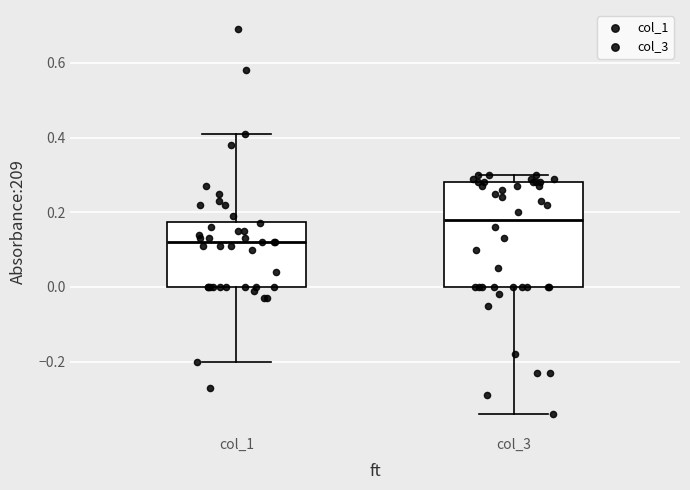

Comparing the boxes themselves (not the whiskers), which one is the tallest?

col_3